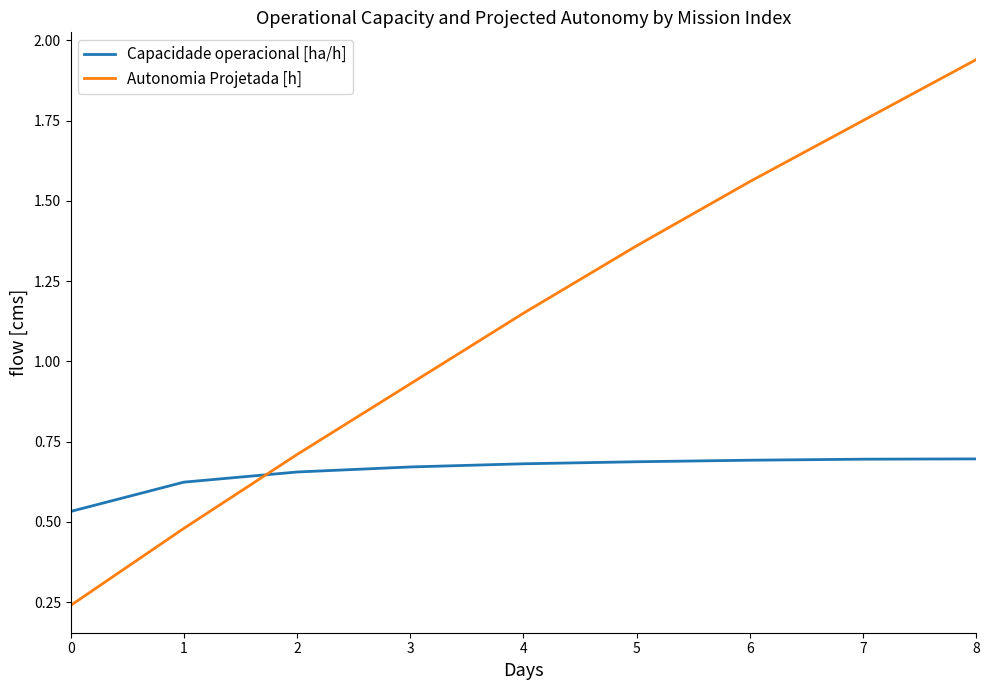

Which label corresponds to the largest value in the chart?

8